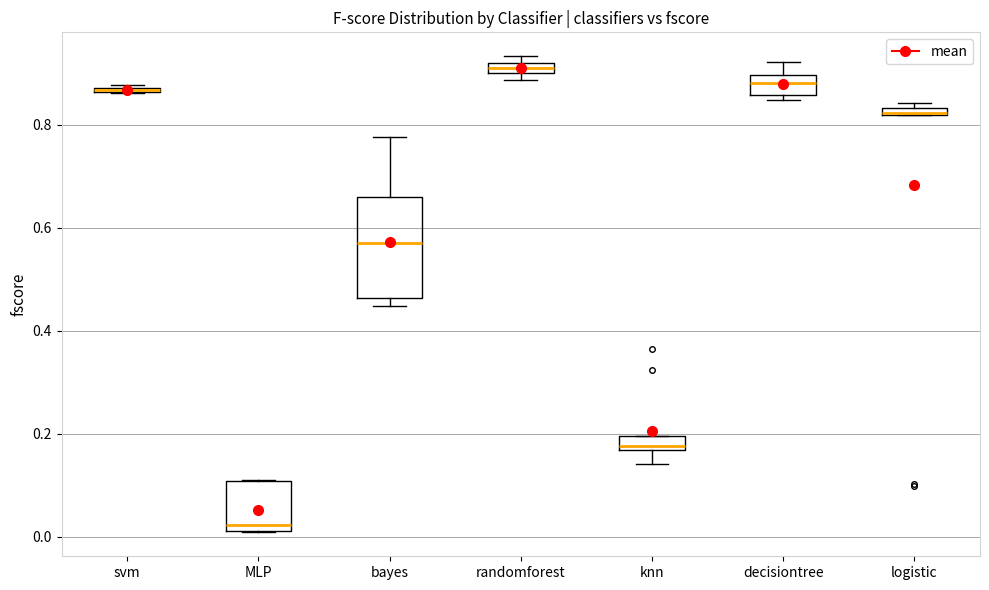

Comparing the boxes themselves (not the whiskers), which one is the tallest?

bayes